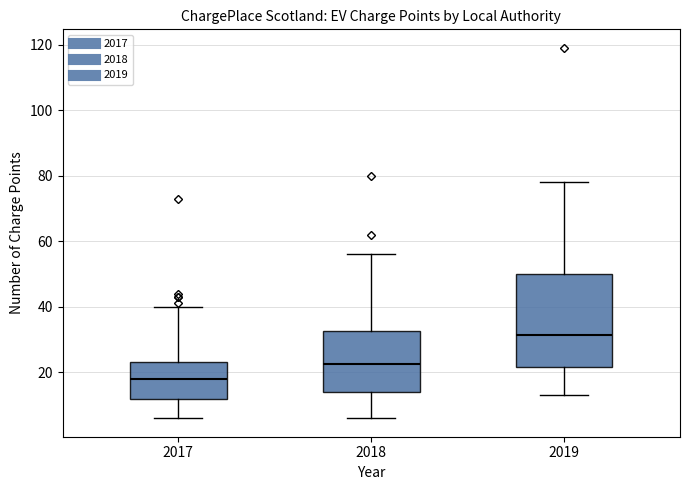

Comparing the boxes themselves (not the whiskers), which one is the tallest?

2019